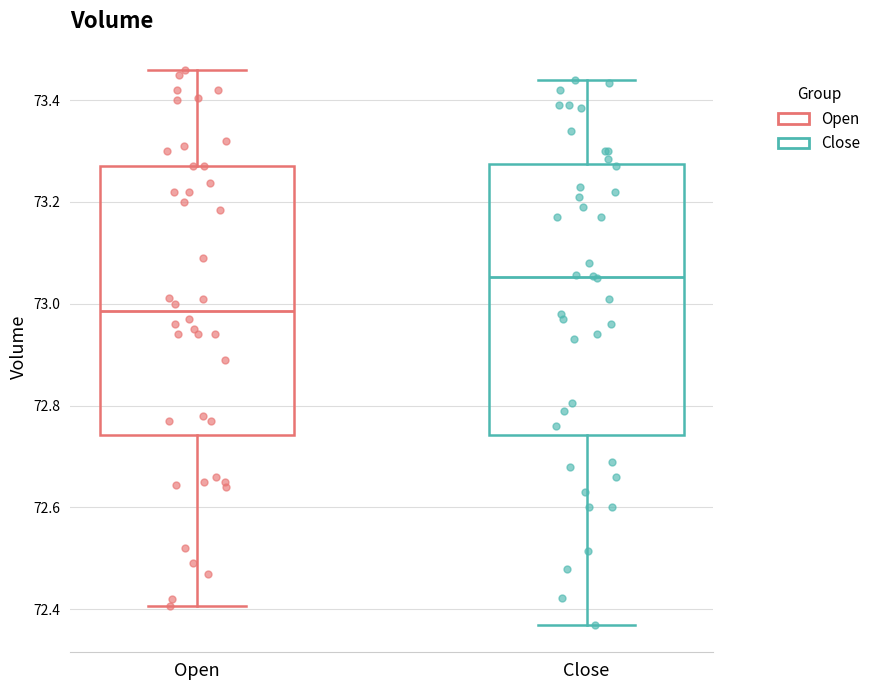

Reading left to right, read every box against the y-axis: the position of its median line, the range the box covers, and the ends of its whiskers. The values are not printed on the chart, so give them approximately, as read against the axis.

Open: median 72.98, box 72.74 to 73.28, whiskers 72.40 to 73.46
Close: median 73.06, box 72.74 to 73.28, whiskers 72.38 to 73.44